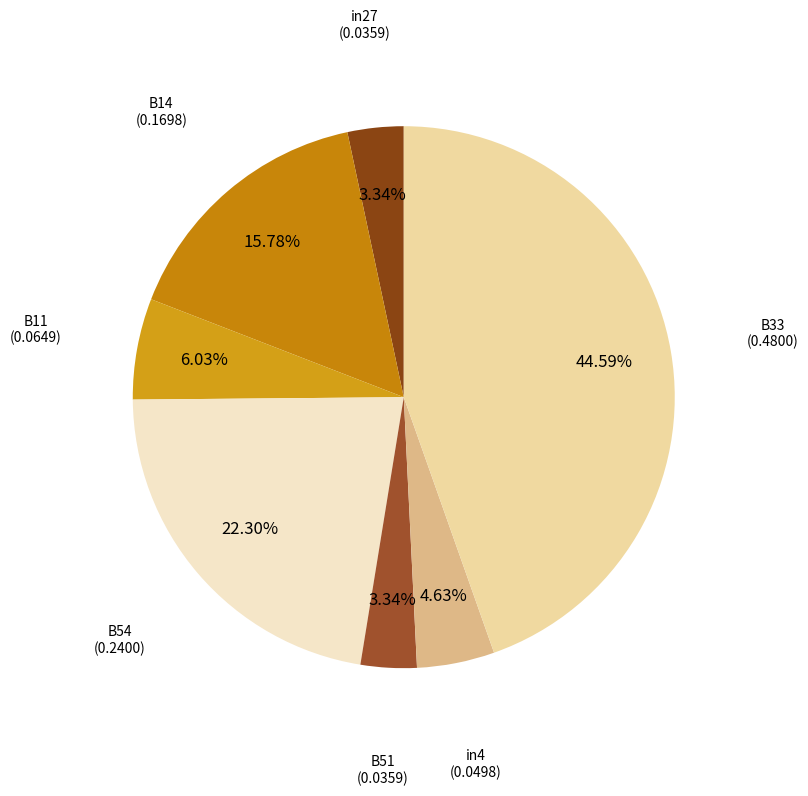

Count the number of slices in the pie.

7